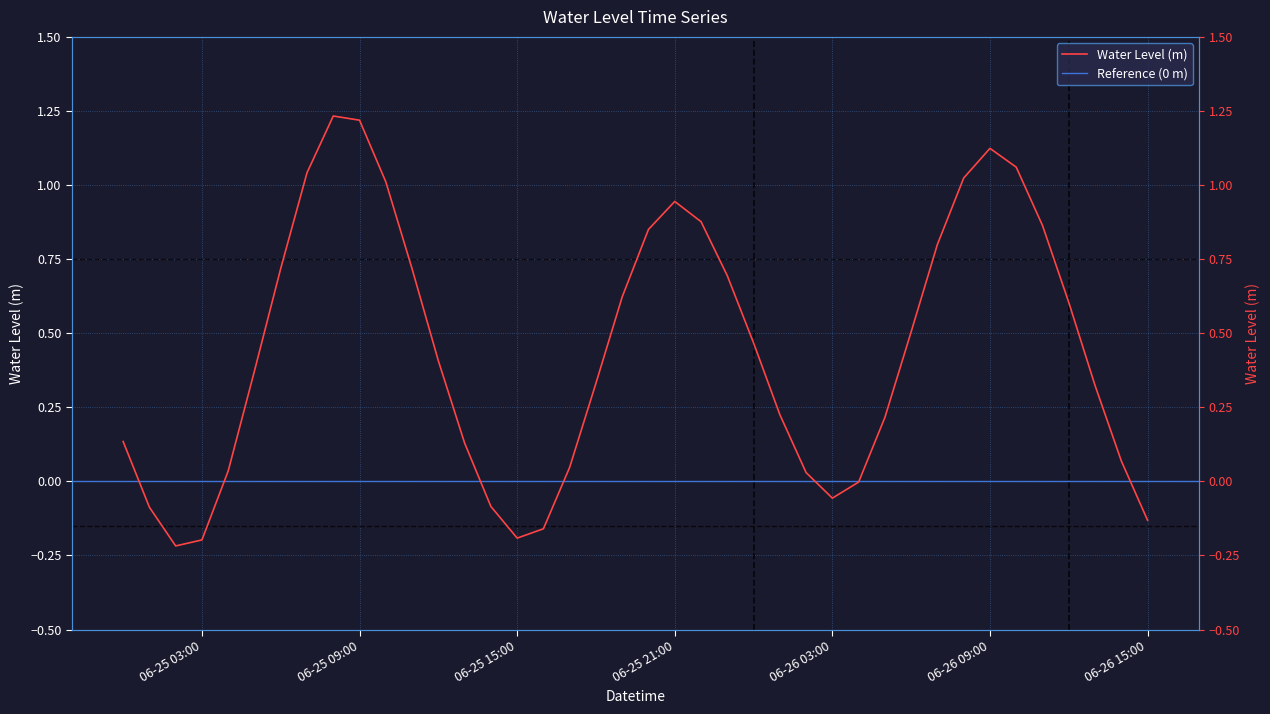

Reading right to left, list all the values displayed in this chart.

-0.1	0.1	0.3	0.6	0.9	1.1	1.1	1.0	0.8	0.5	0.2	-0.0	-0.1	0.0	0.2	0.5	0.7	0.9	0.9	0.9	0.6	0.3	0.0	-0.2	-0.2	-0.1	0.1	0.4	0.7	1.0	1.2	1.2	1.0	0.7	0.4	0.0	-0.2	-0.2	-0.1	0.1